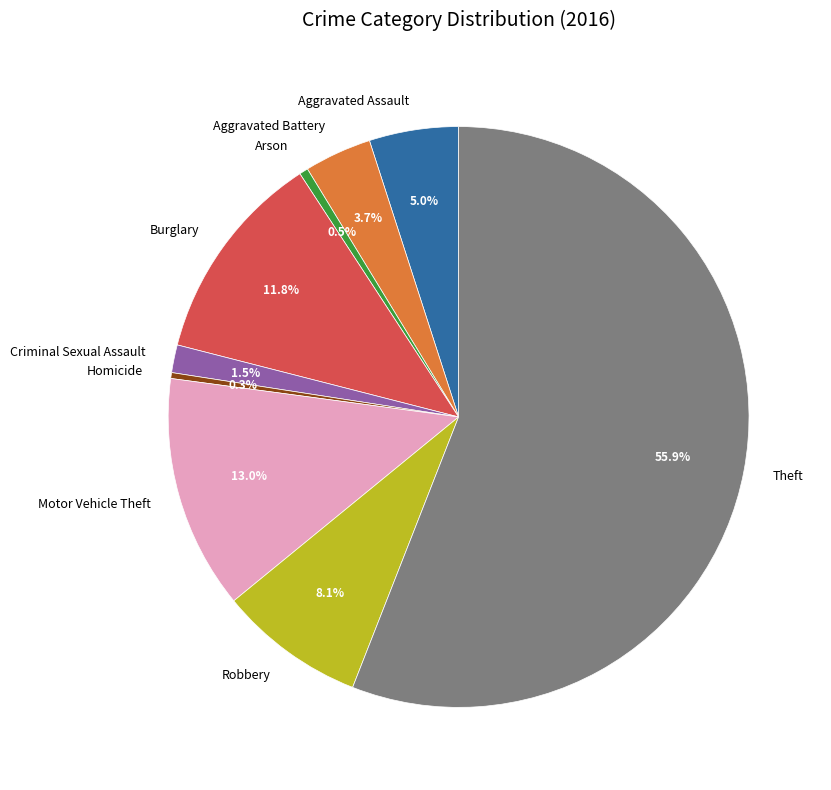

Does Criminal Sexual Assault represent more than half of the total?

No